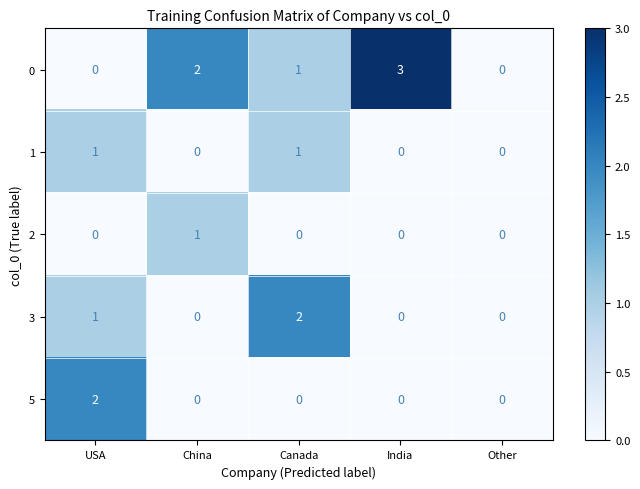

Is the value of 1 at USA greater than the value of 5 at Other?

Yes